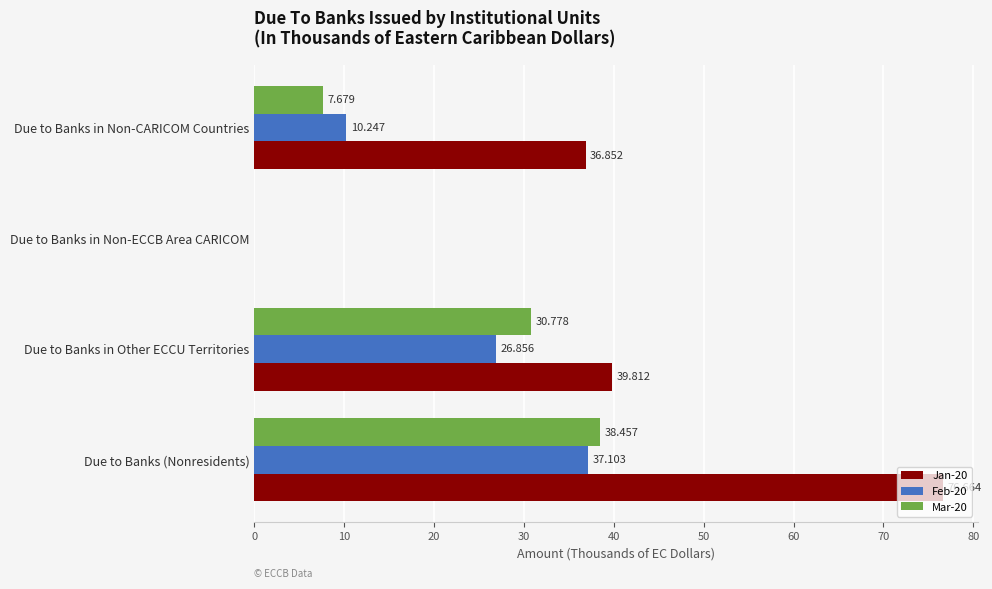

How many values in the Jan-20 series exceed 39?

2